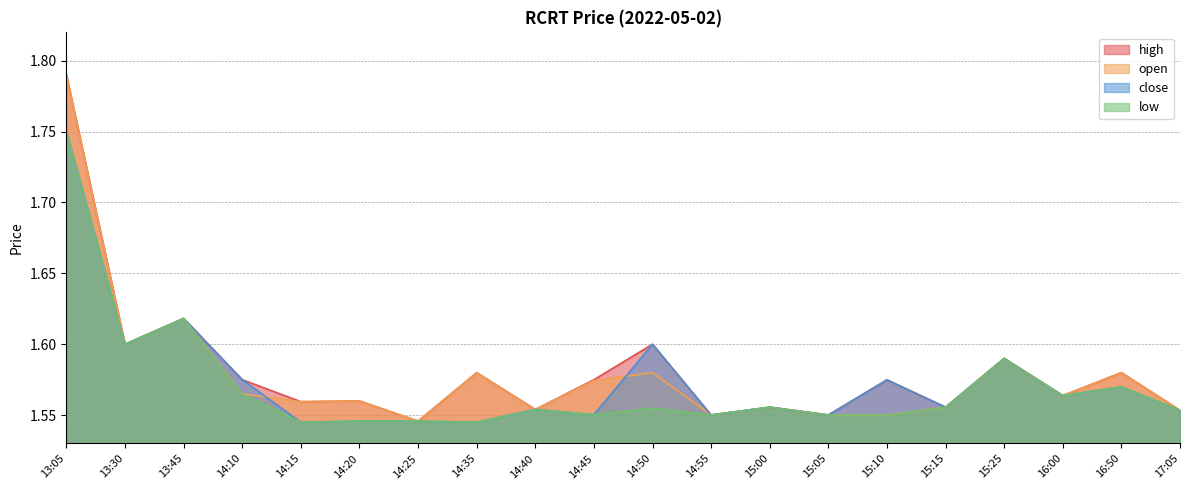

List the labels in order of low value, largest first.

13:05, 13:45, 13:30, 15:25, 16:50, 14:10, 16:00, 15:00, 15:15, 14:50, 14:40, 17:05, 14:45, 14:55, 15:05, 15:10, 14:20, 14:25, 14:15, 14:35